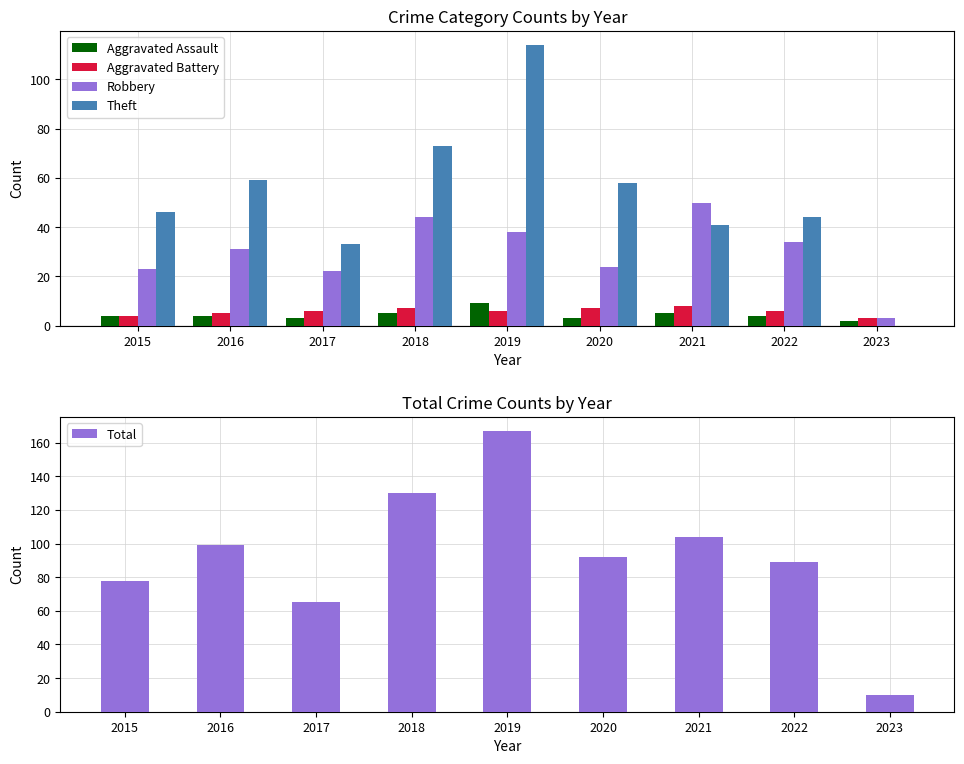

What is the sum of all Robbery values?

269